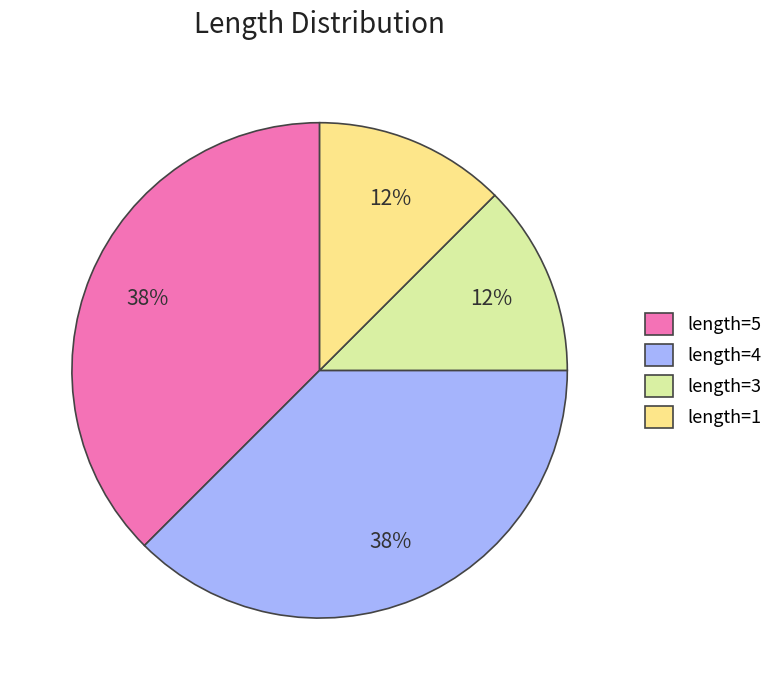

To the nearest percent, what is the combined percentage of length=3 and length=5?

50%